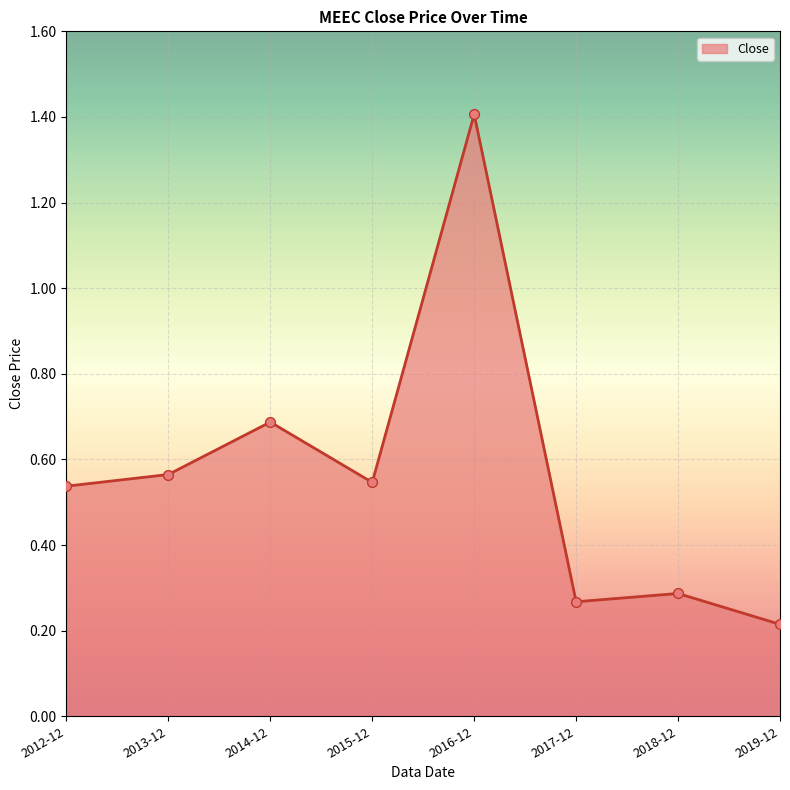

Which has a higher value, 2016-12 or 2013-12?

2016-12